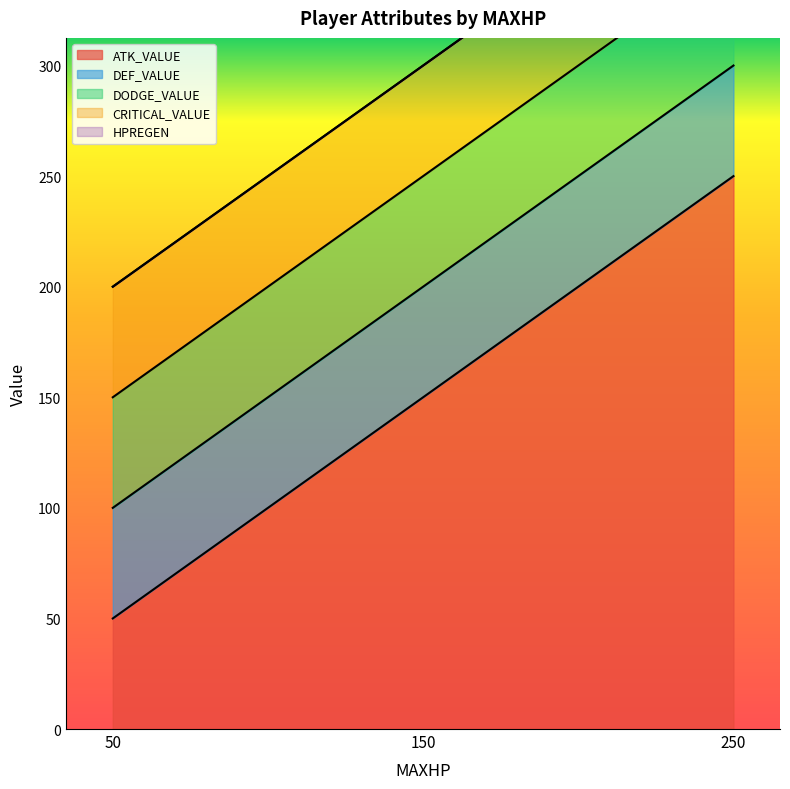

List the series in order of their peak value, highest first.

ATK_VALUE, DEF_VALUE, DODGE_VALUE, CRITICAL_VALUE, HPREGEN